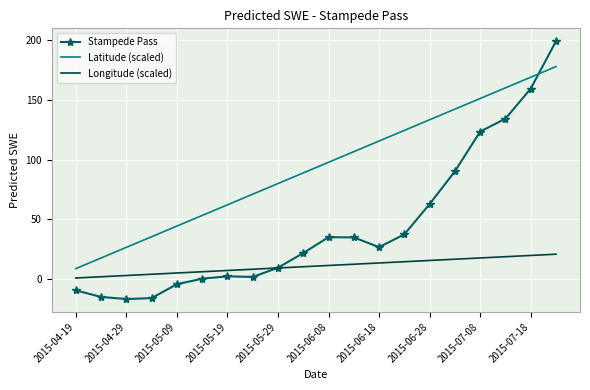

Which series ends up on top after the final intersection of Stampede Pass and Latitude (scaled)?

Stampede Pass